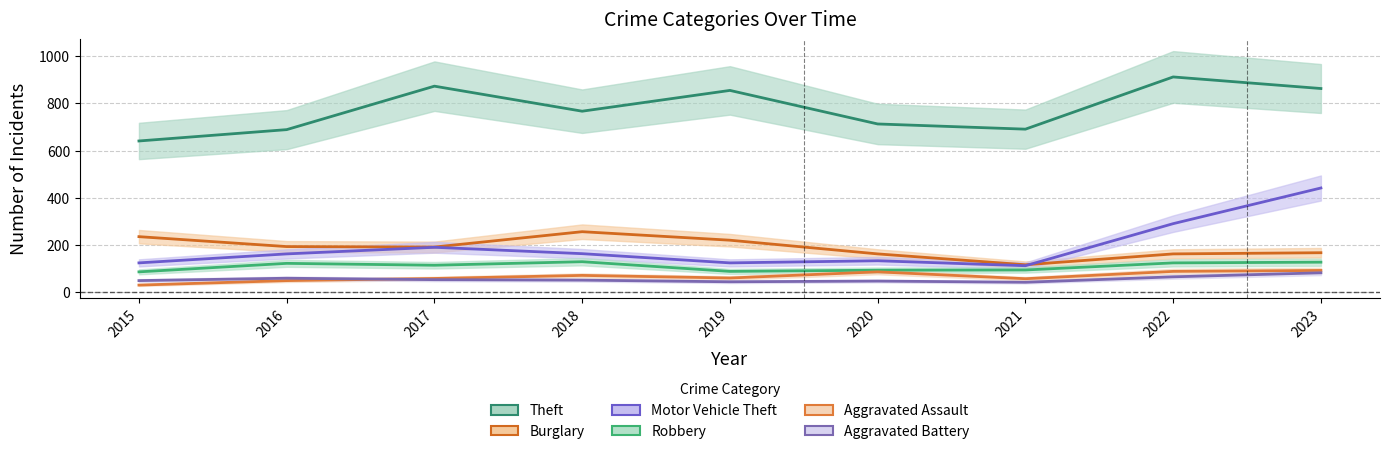

What is the difference between the highest and lowest values at 2020?

665